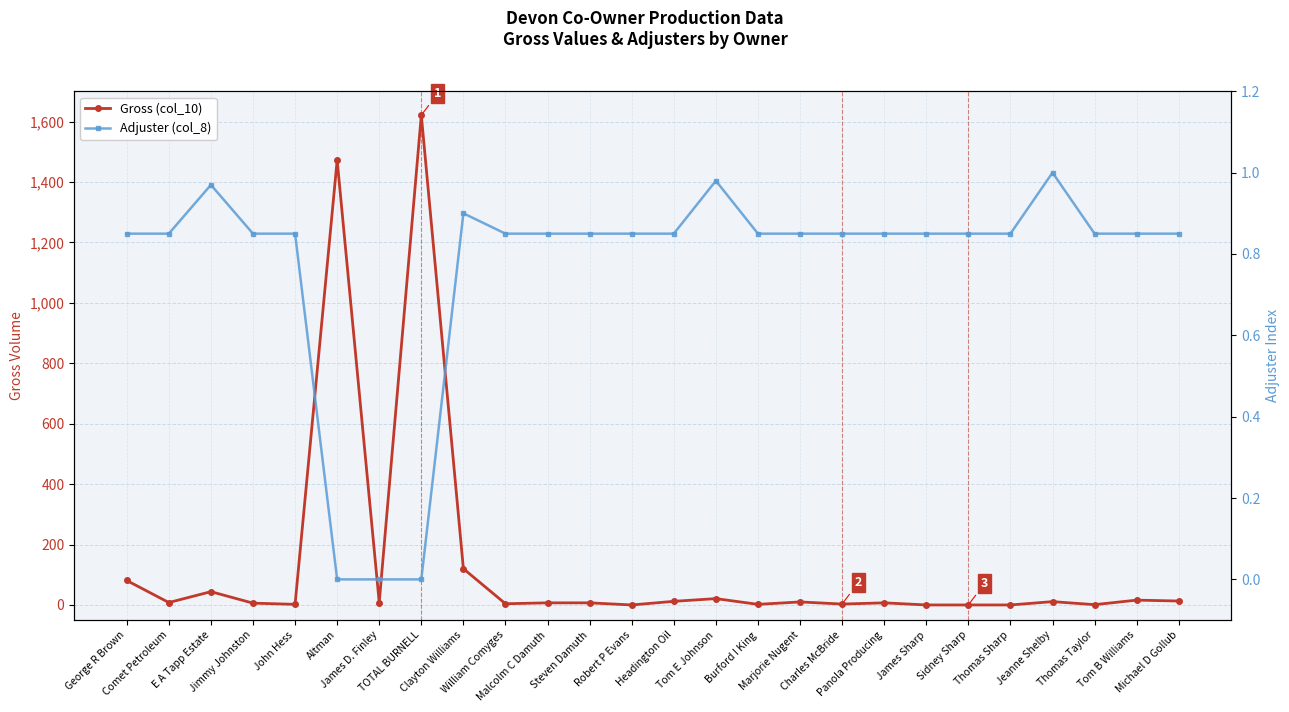

What is the sum of all Gross (col_10) values?

3476.0